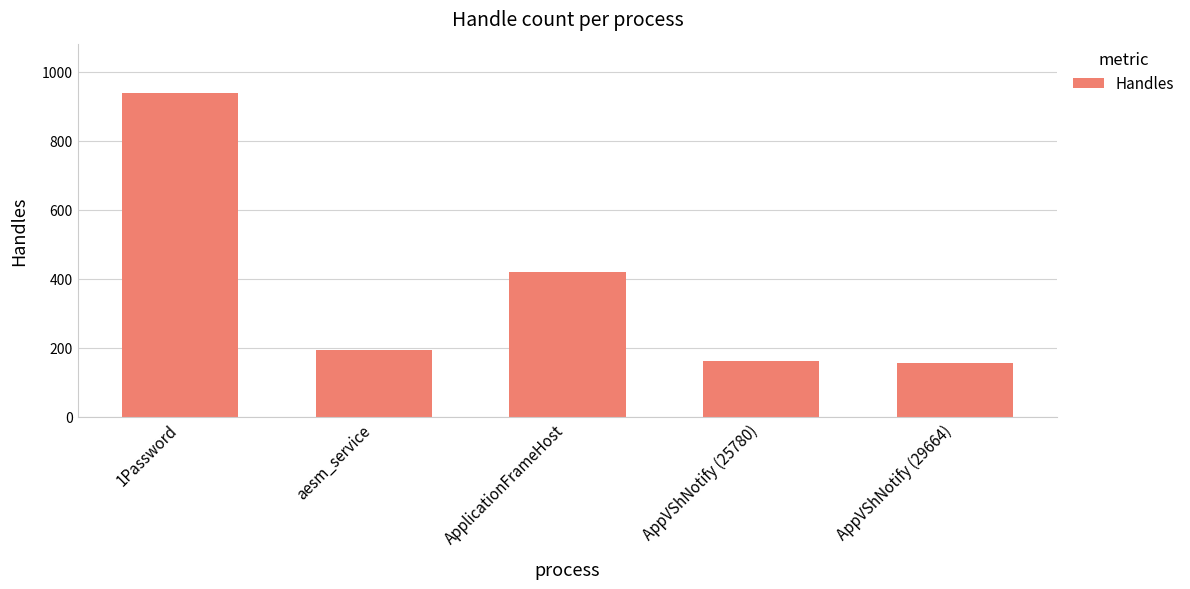

Reading right to left, transcribe all the data shown in this chart.

AppVShNotify (29664)=157	AppVShNotify (25780)=162	ApplicationFrameHost=419	aesm_service=193	1Password=939